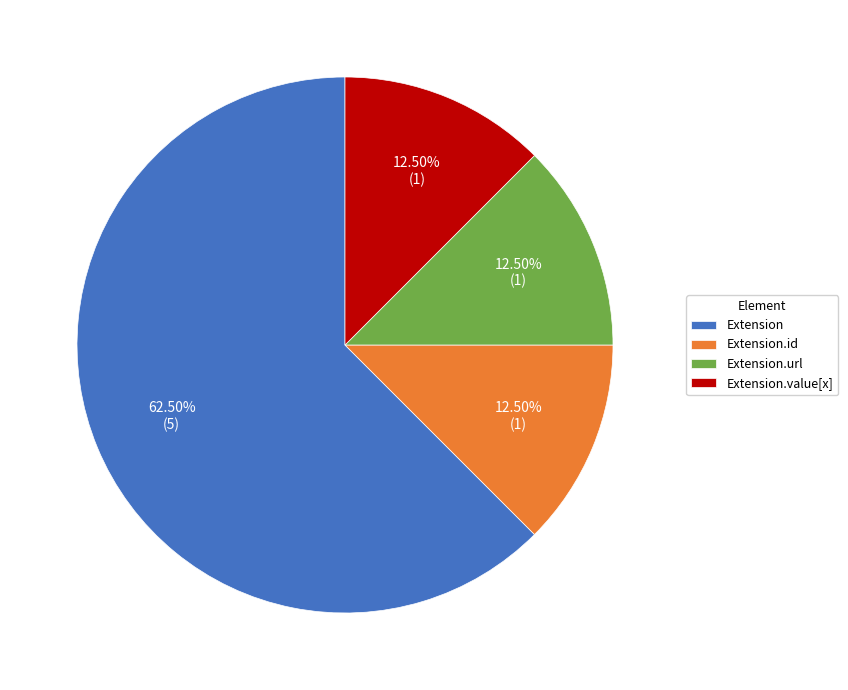

How many slices are in this pie chart?

4